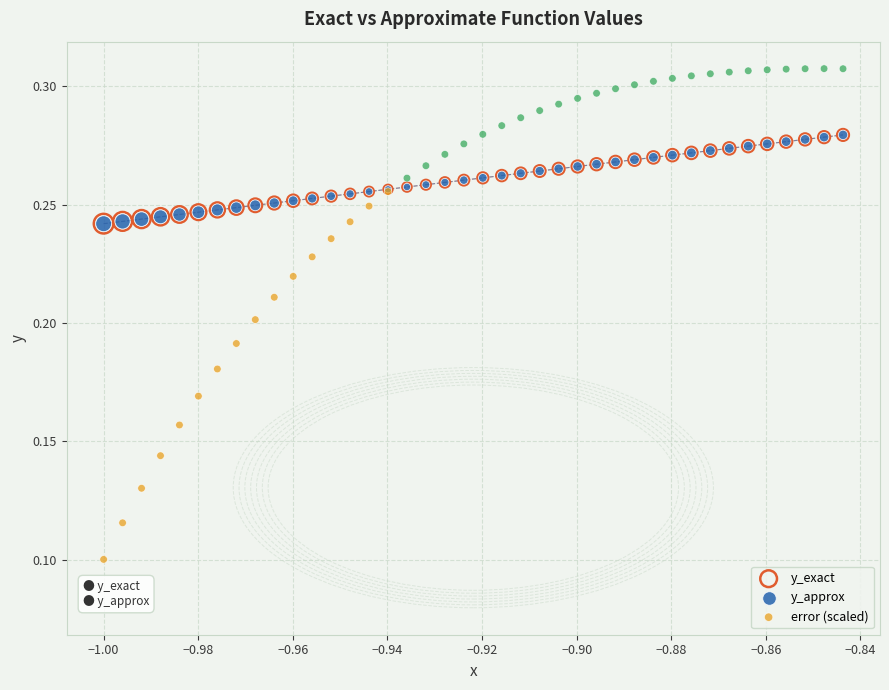

What are all the series names shown in the legend?

y_exact, y_approx, error (scaled)